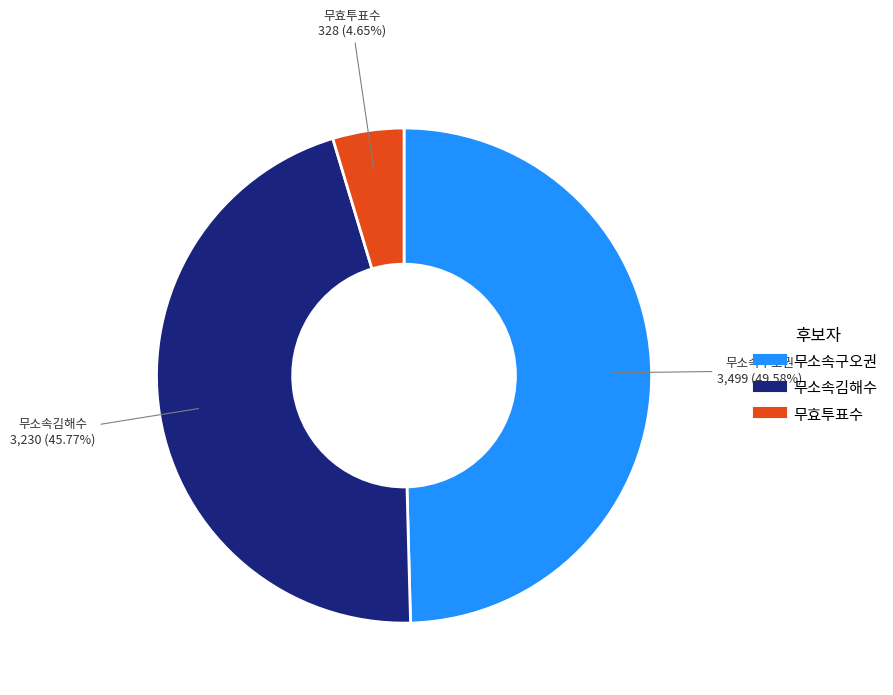

Is there any slice that represents more than half of the pie?

No